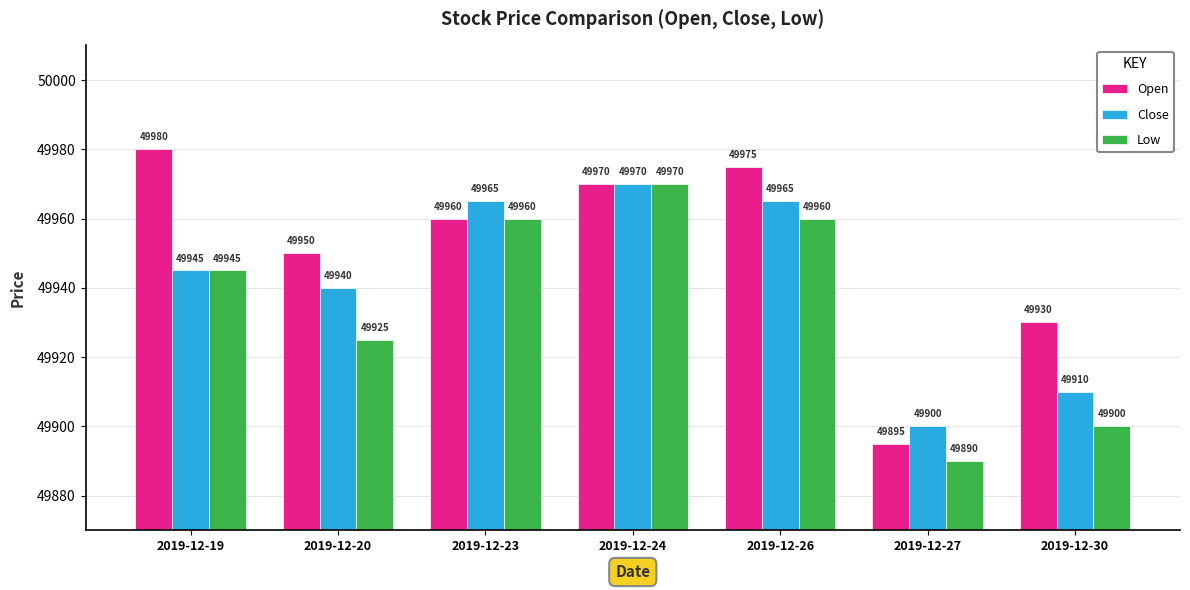

What is the difference between the second highest and second lowest values in the Low series?

60